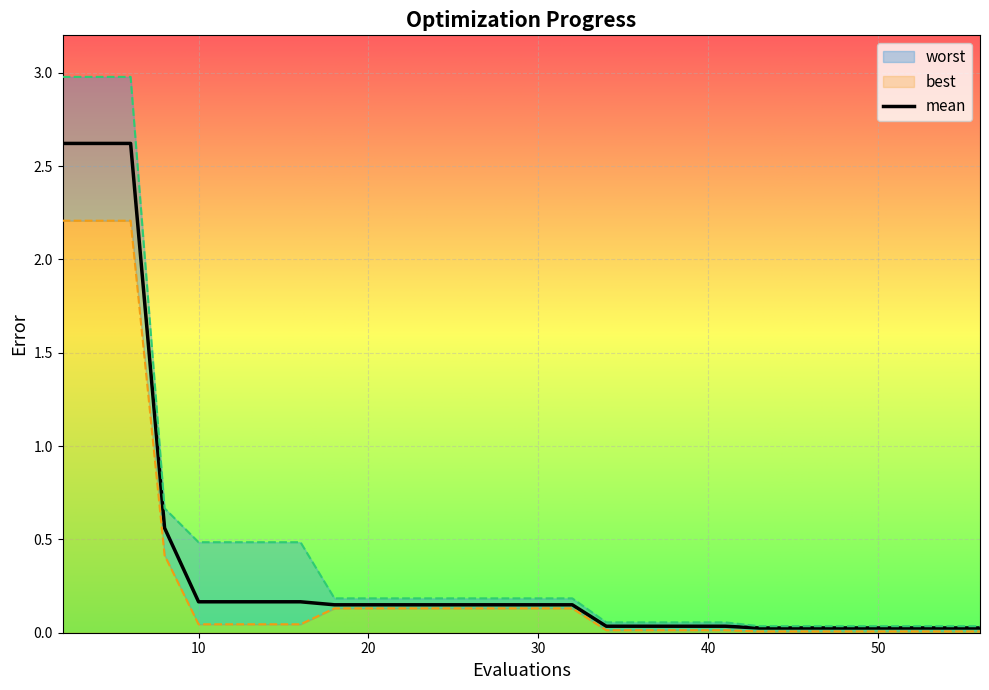

Between 24 and 9, which is larger?

9